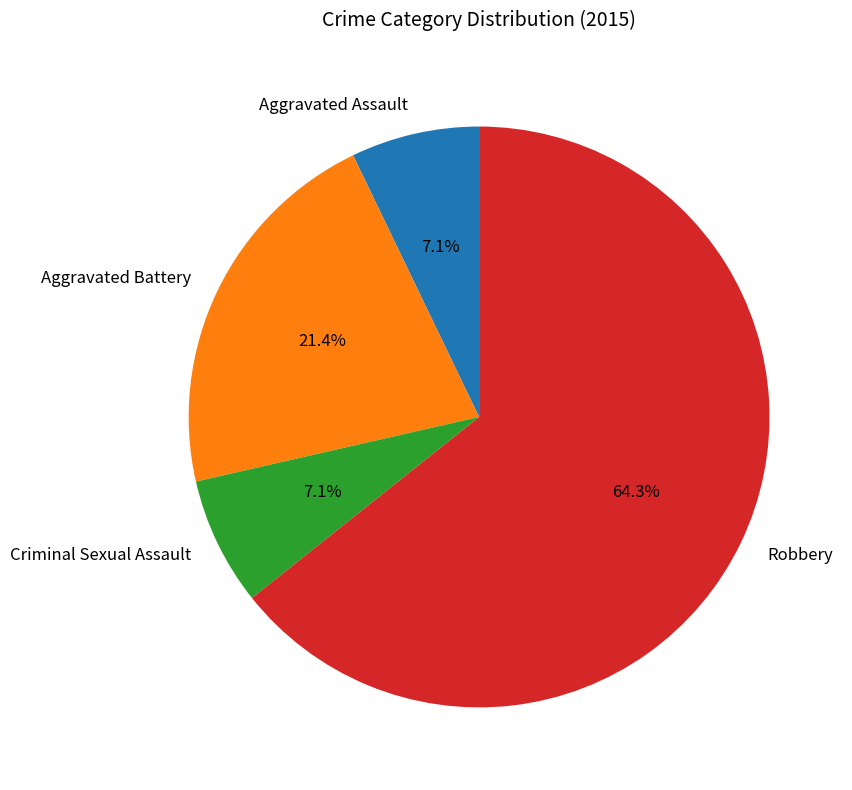

True or false: Robbery accounts for 75% of the total.

False